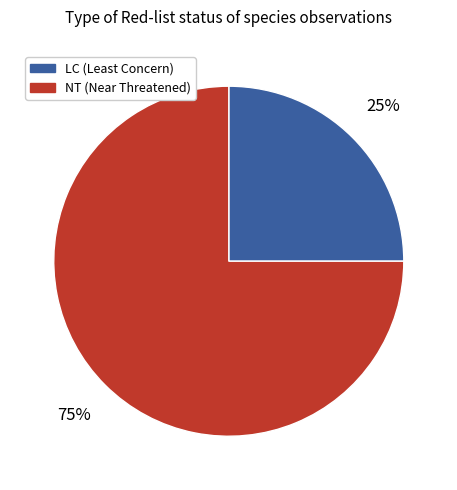

Is there any slice that represents more than half of the pie?

Yes